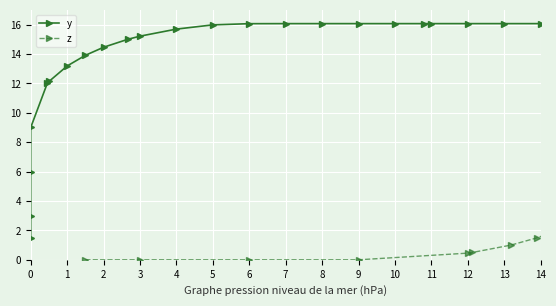

Rank the series by their maximum value, from highest to lowest.

y, z